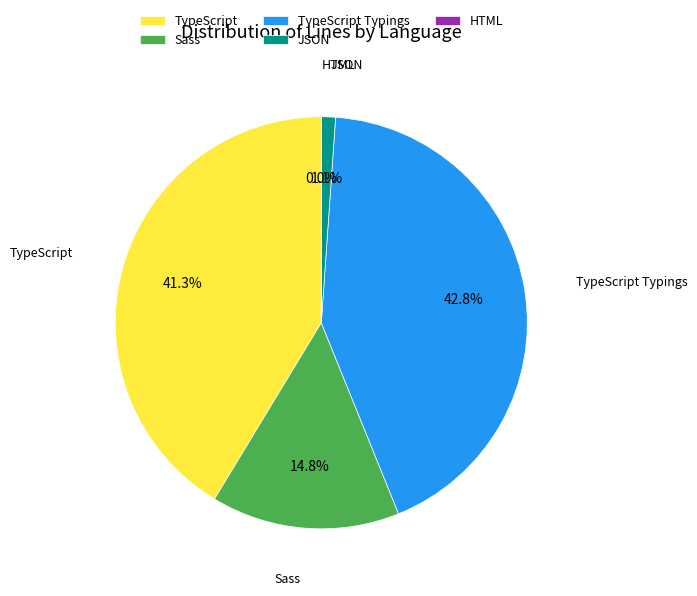

What percentage is NOT represented by TypeScript?

58.7%